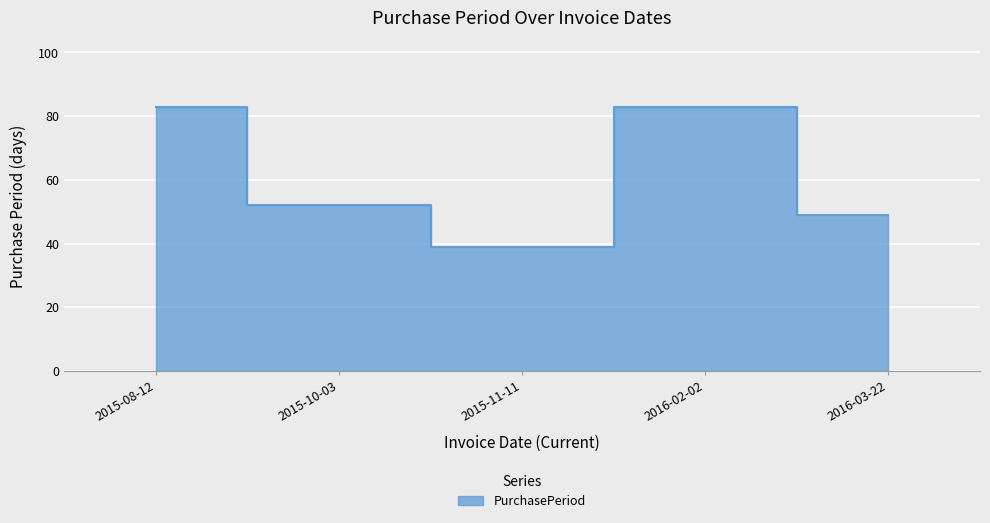

How many interior local peaks (higher than both neighbors) does the data have?

1